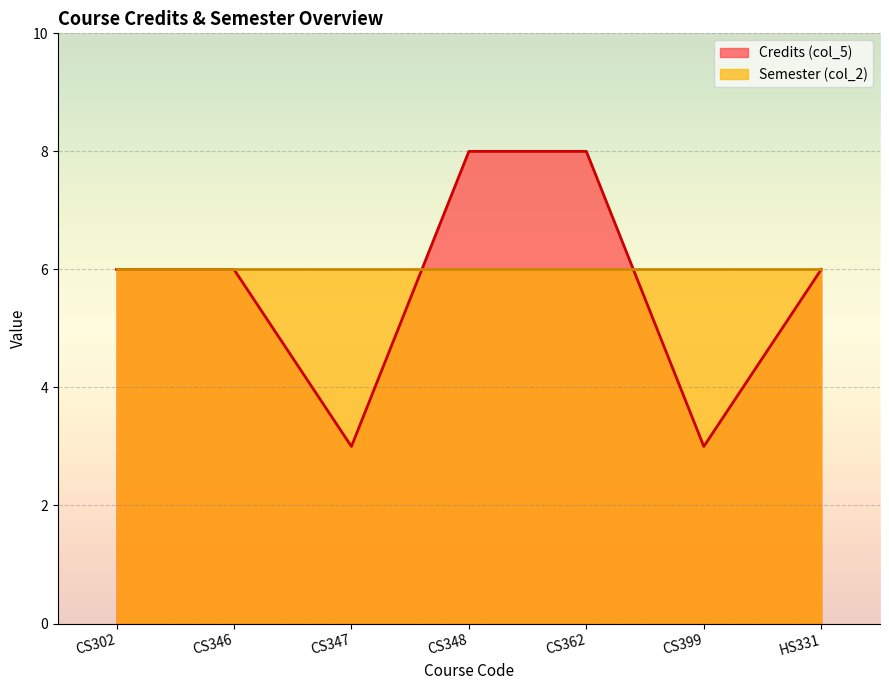

What is the value of the 6th point from the left?

3